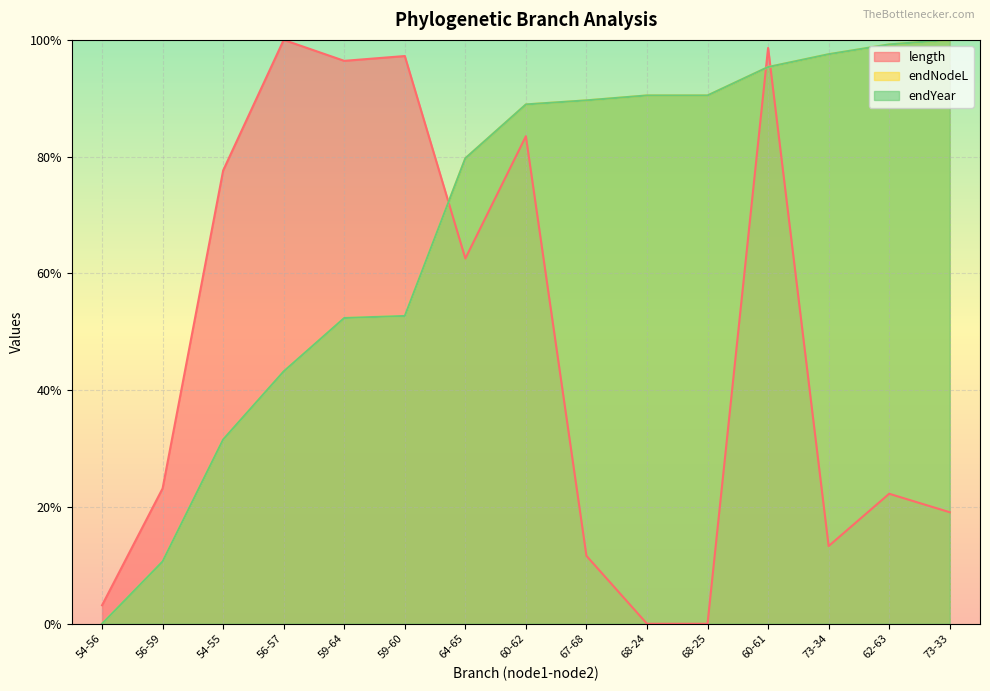

Which series has the largest range (max minus min)?

length